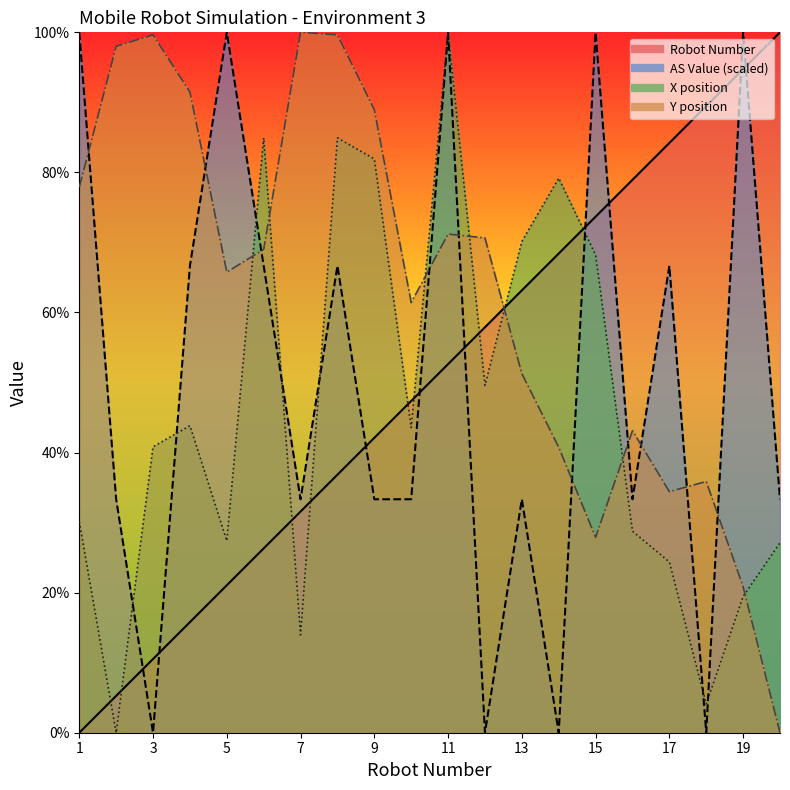

Which series has the widest spread of values?

X position